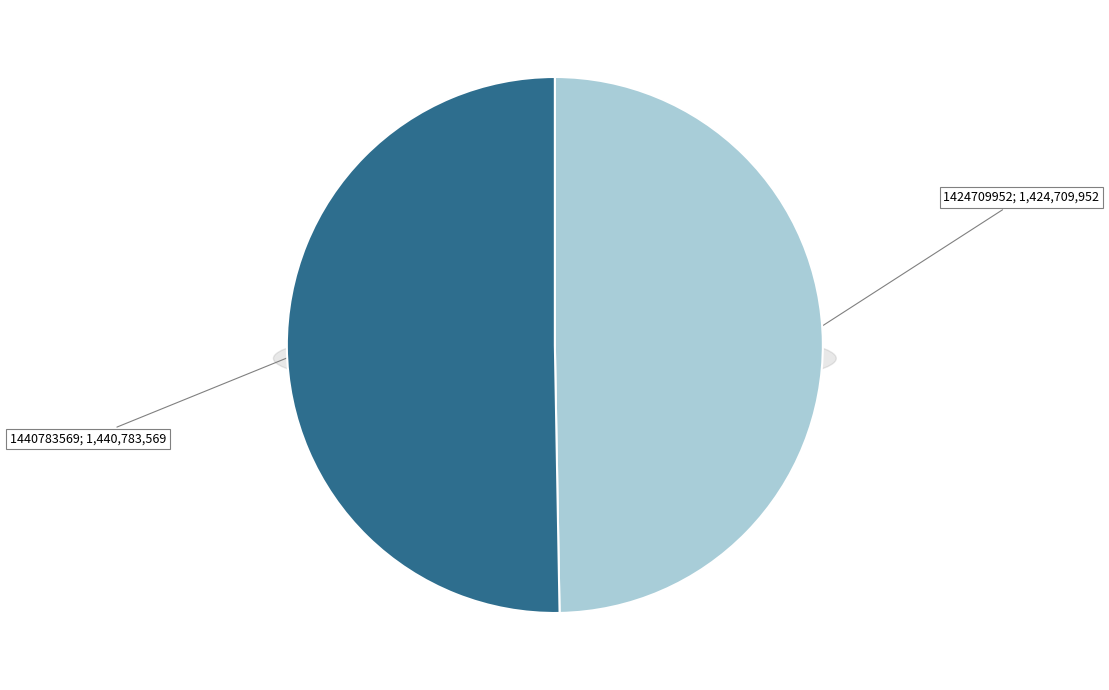

Is it true that 1440783569 is 50% of the pie?

True